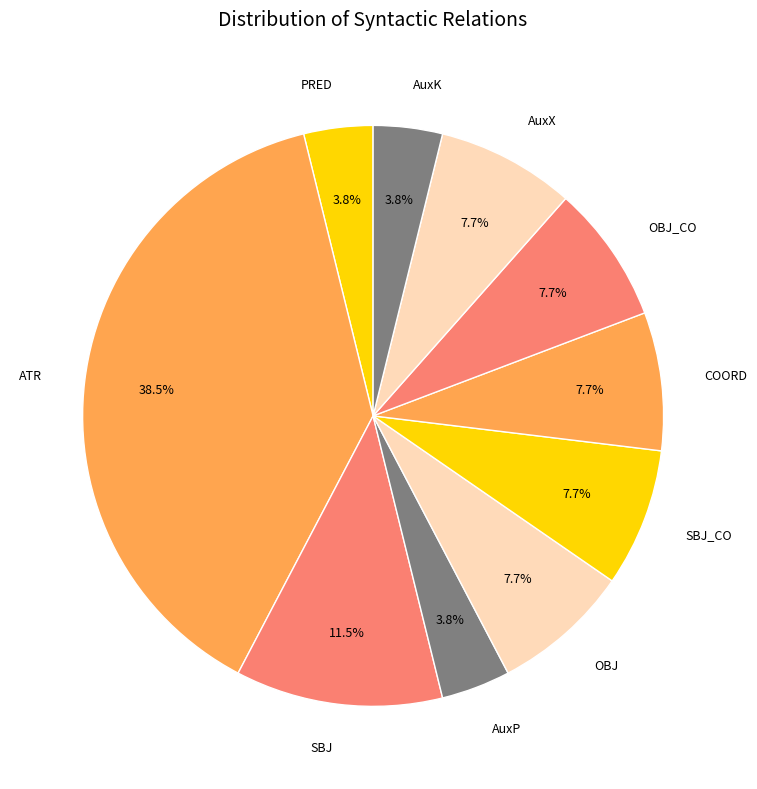

Does AuxP account for over 50% of the chart?

No